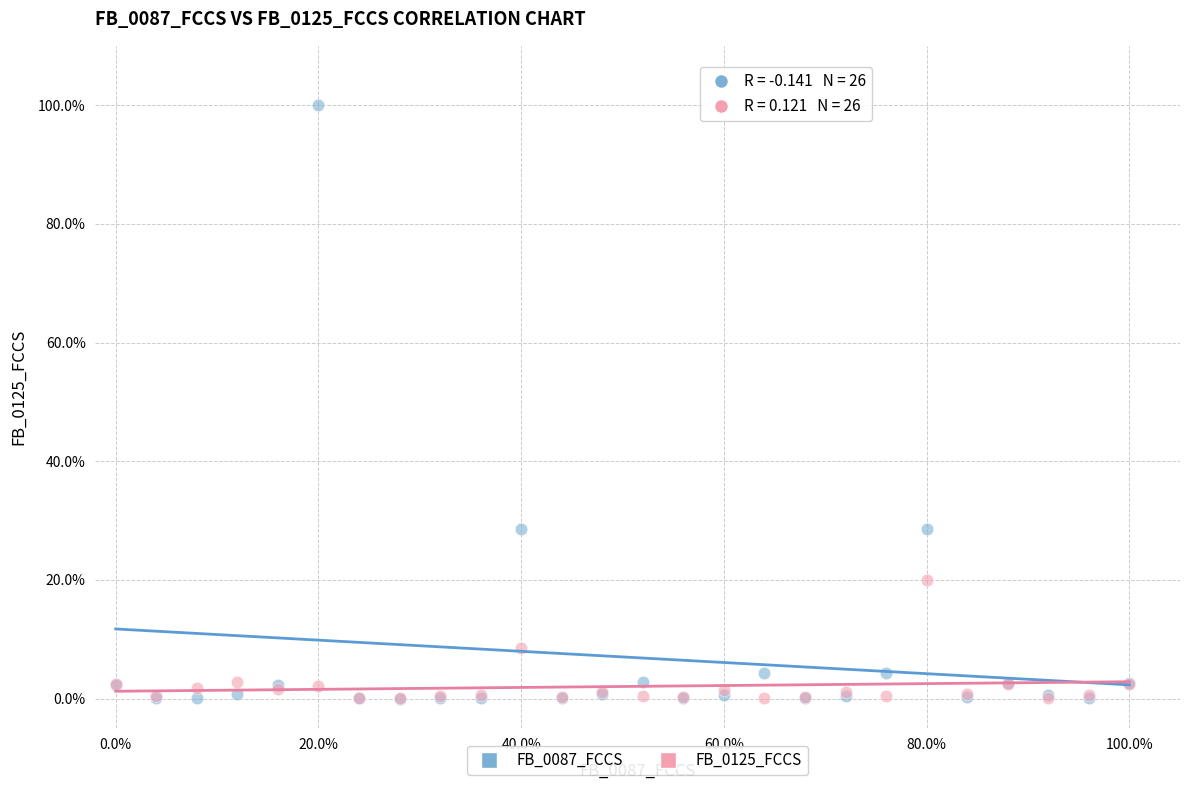

In the FB_0125_FCCS series, what Y value is closest to 10?

8.6